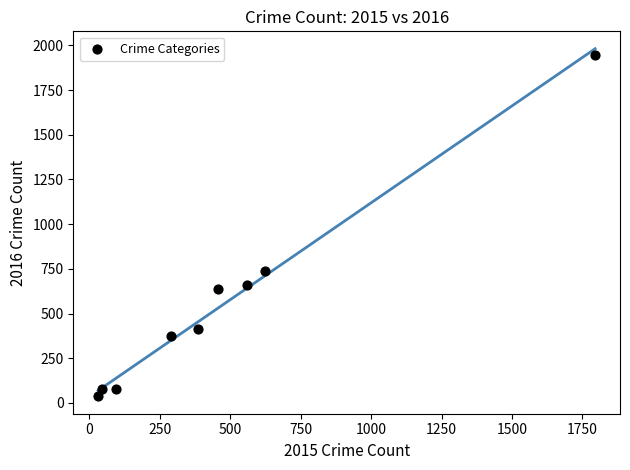

What Y value in the scatter plot is closest to 992?

736